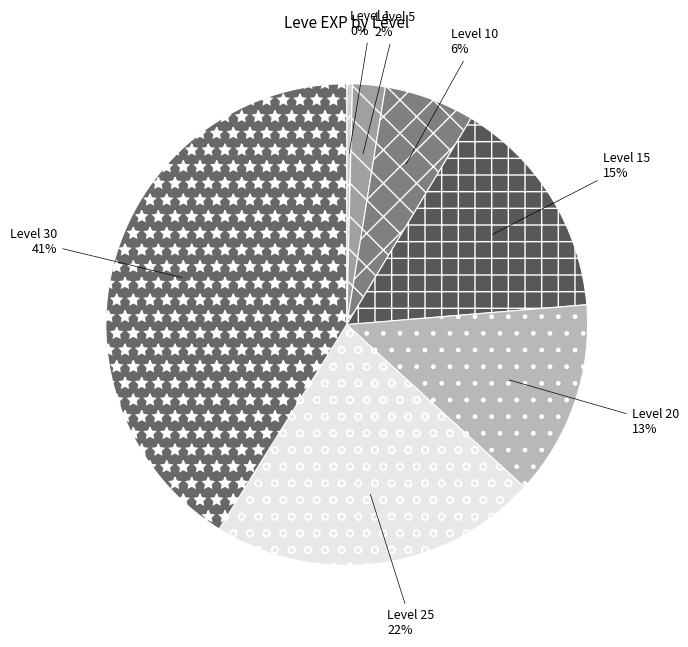

Do Level 30 and Level 5 together represent more than half of the pie?

No